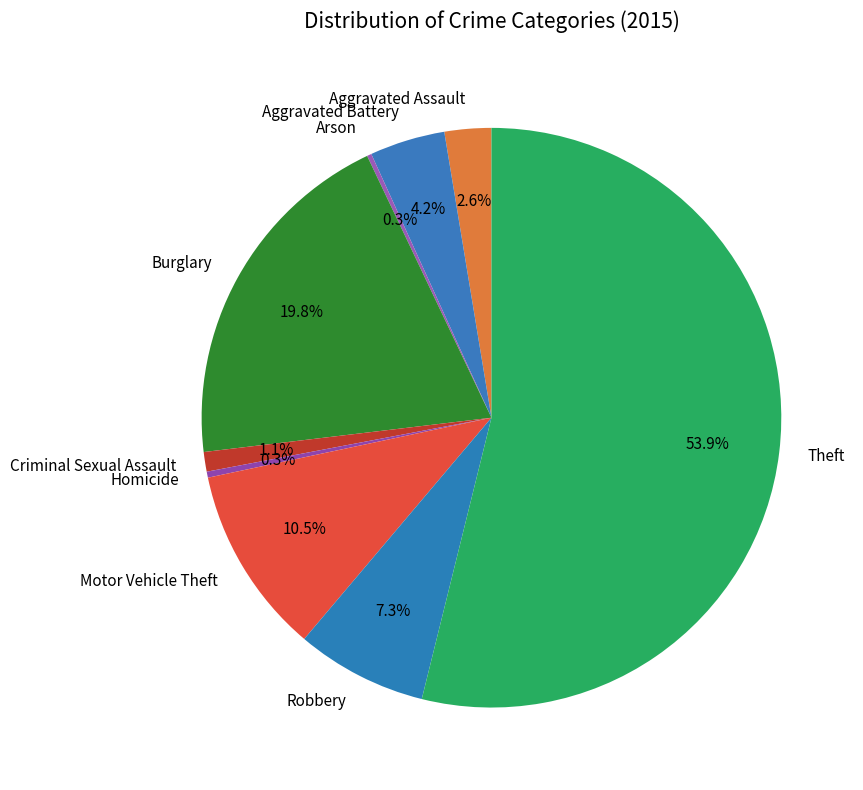

True or false: Motor Vehicle Theft accounts for 4% of the total.

False